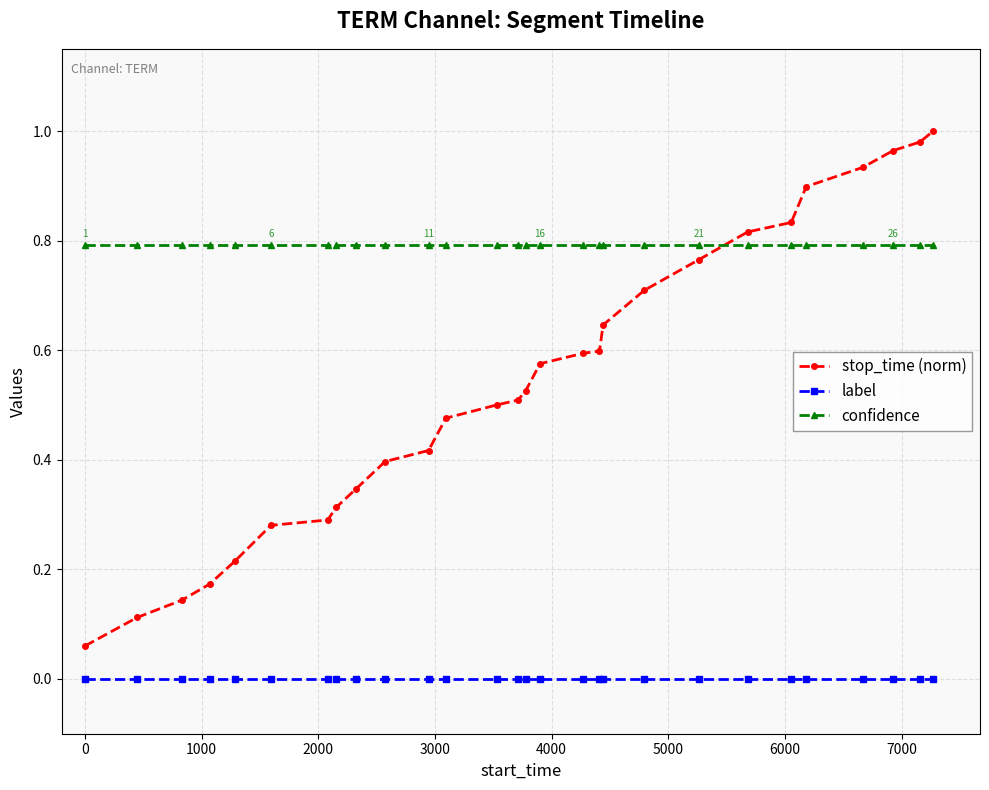

True or false: stop_time (norm) has more than 2 interior local peaks.

False